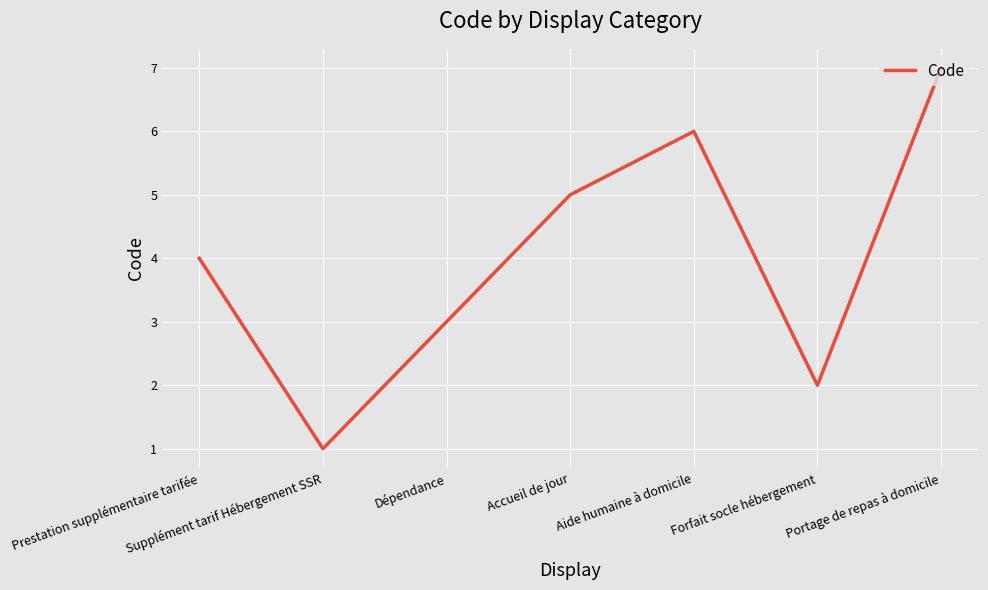

What position from the right is Dépendance?

5